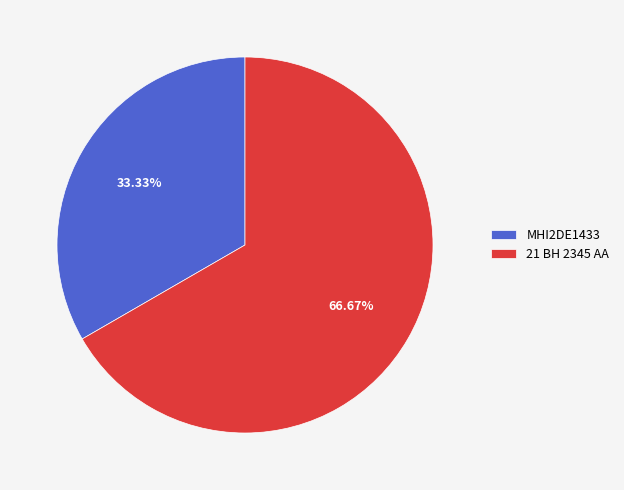

Which category has the smallest portion of the pie?

MHI2DE1433